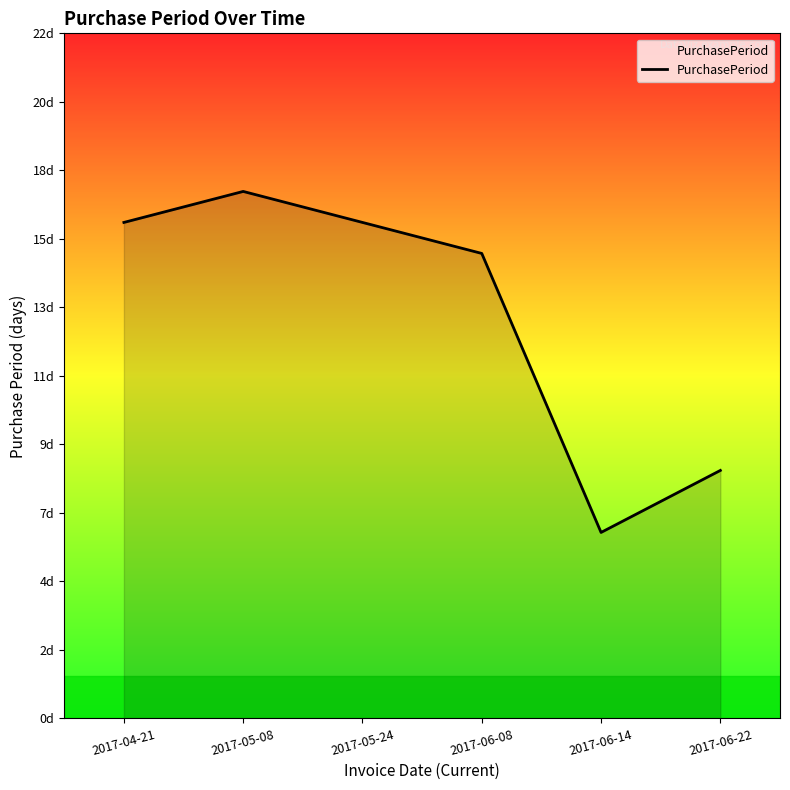

What is the average value?

13